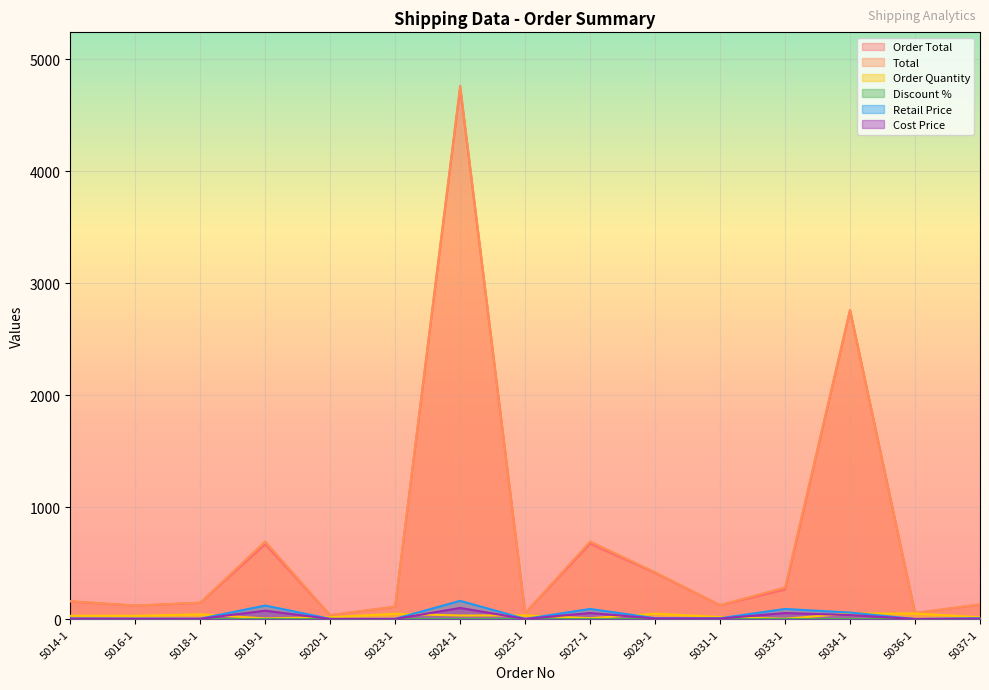

True or false: Total and Order Quantity intersect in this chart.

False